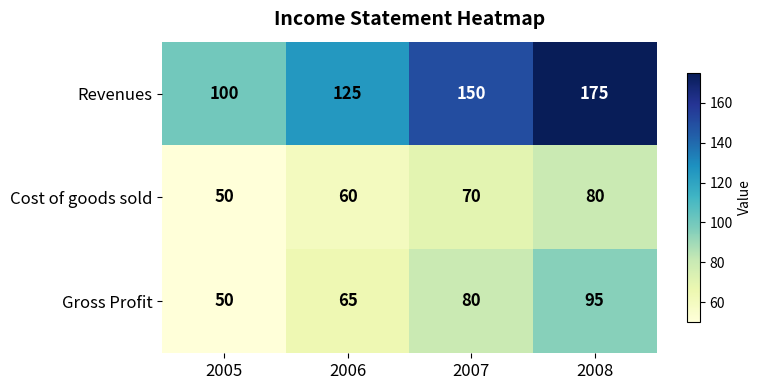

Which series has the largest range (max minus min)?

Revenues